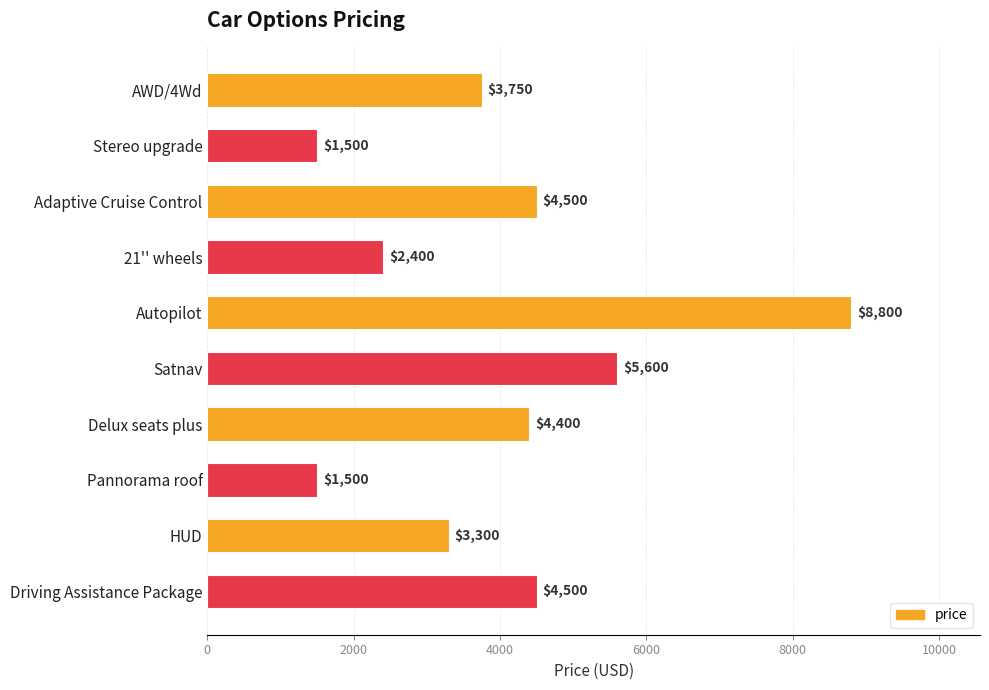

What is the maximum value shown in the chart?

8800